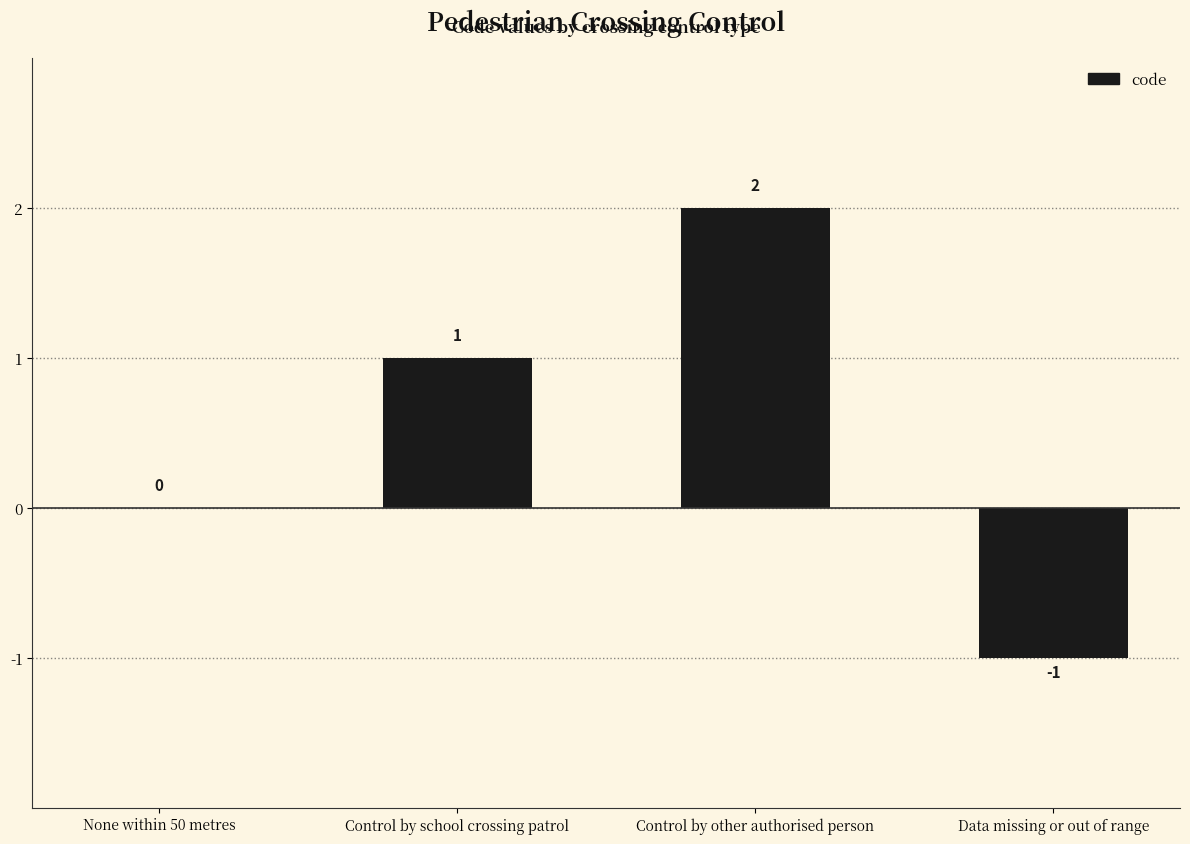

Where is the data nearest to the value 0?

None within 50 metres